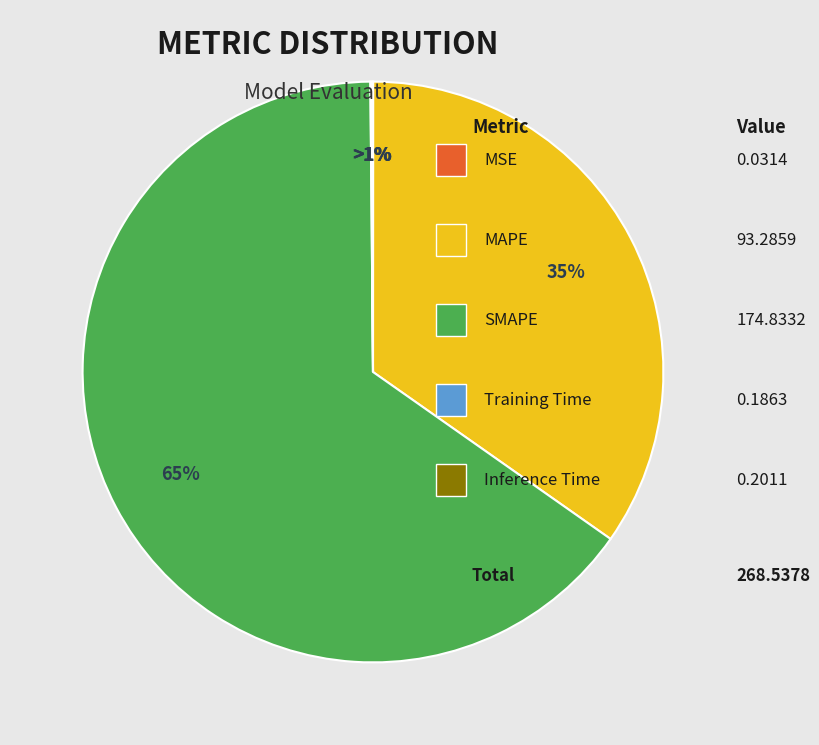

Which category accounts for the majority?

SMAPE